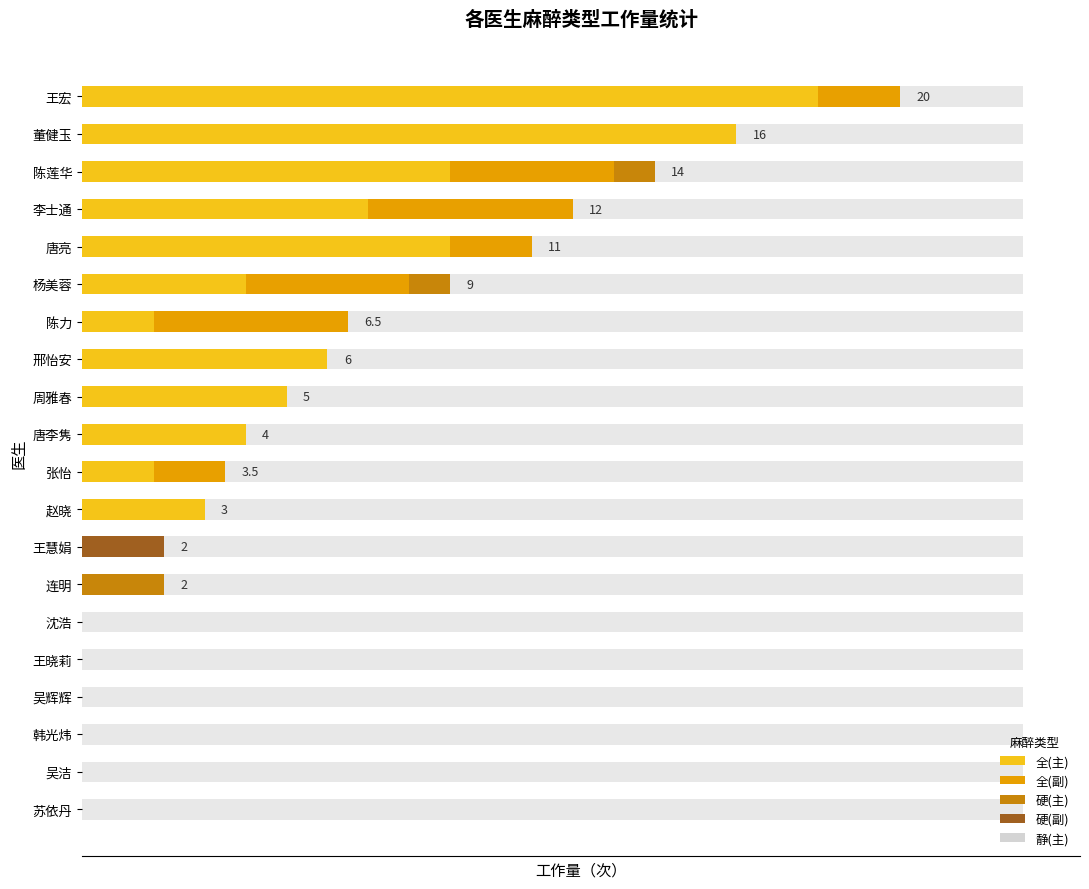

Is it true that 全(主) equals 6.8 at 连明?

False